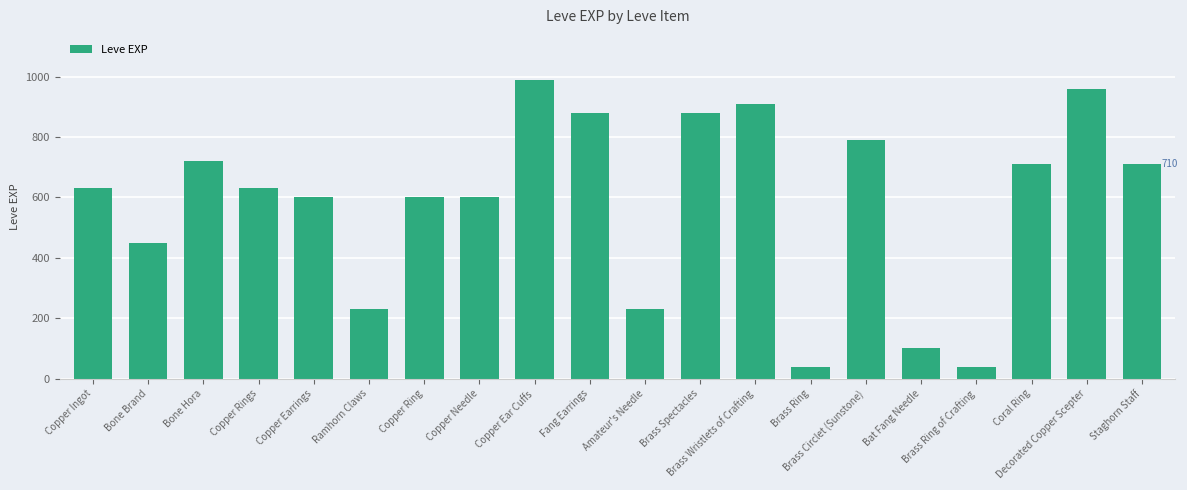

What is the label of the 13th bar from the right?

Copper Needle